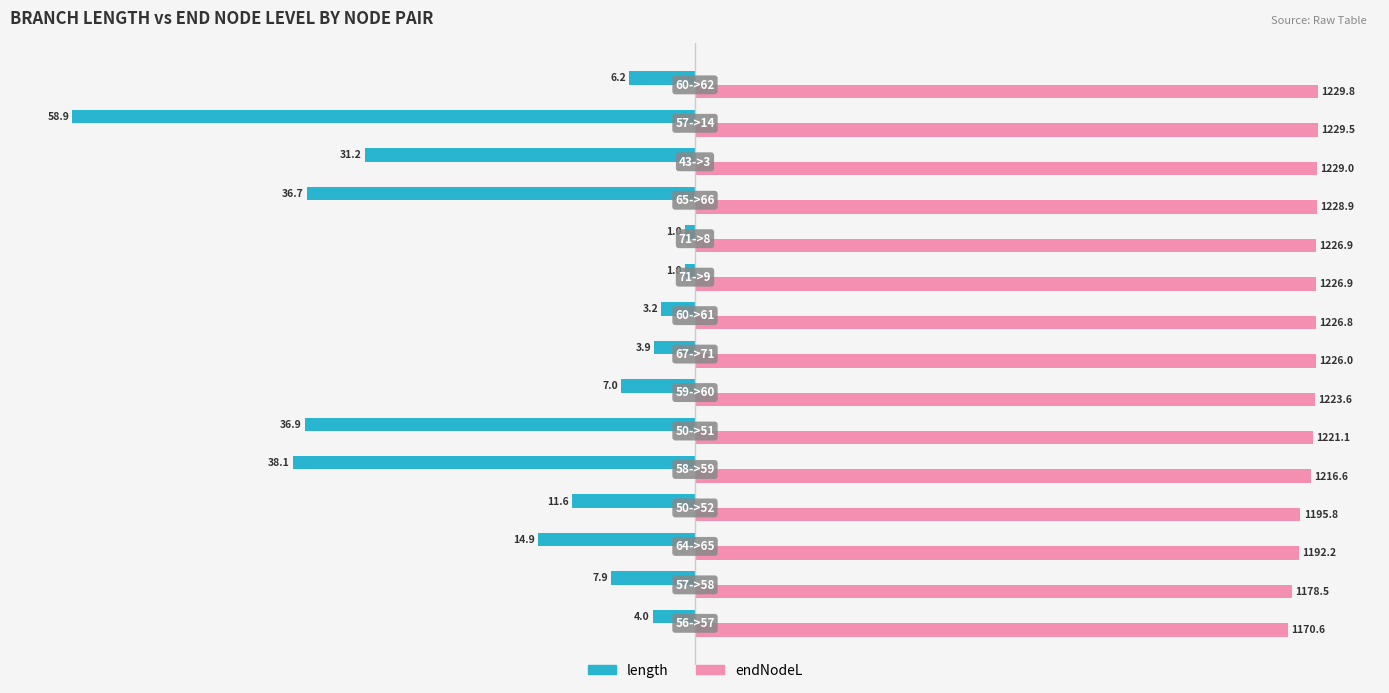

What are all the series names shown in the legend?

length, endNodeL